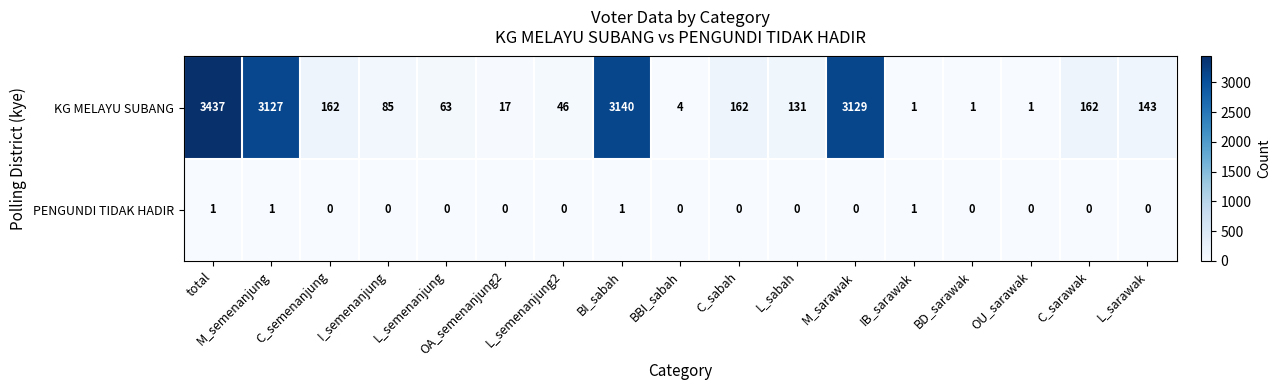

At which label does KG MELAYU SUBANG first exceed 131?

total